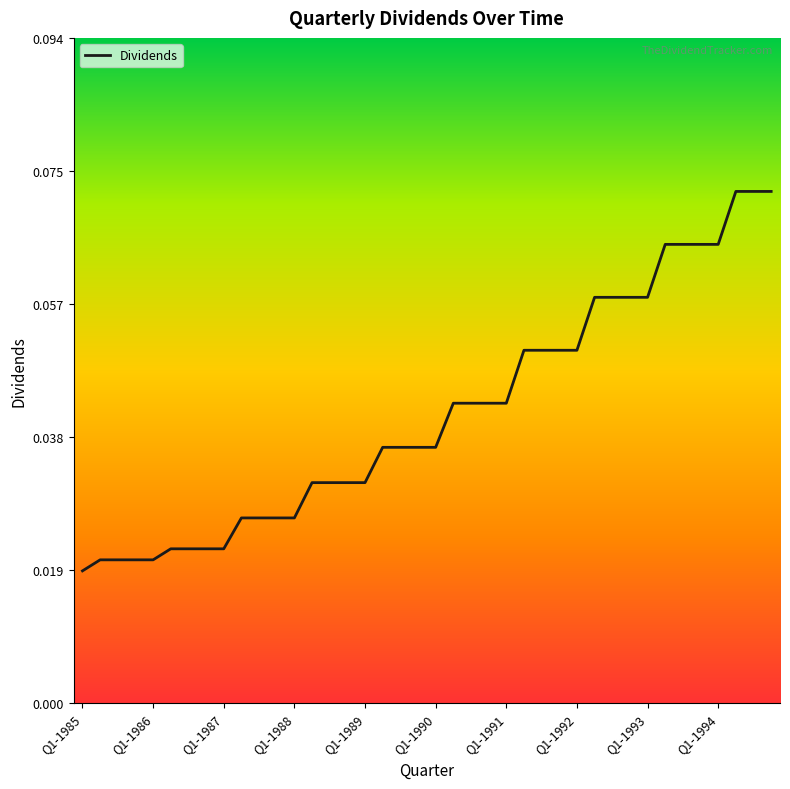

At which category does the chart reach its minimum across all series?

Q1-1985